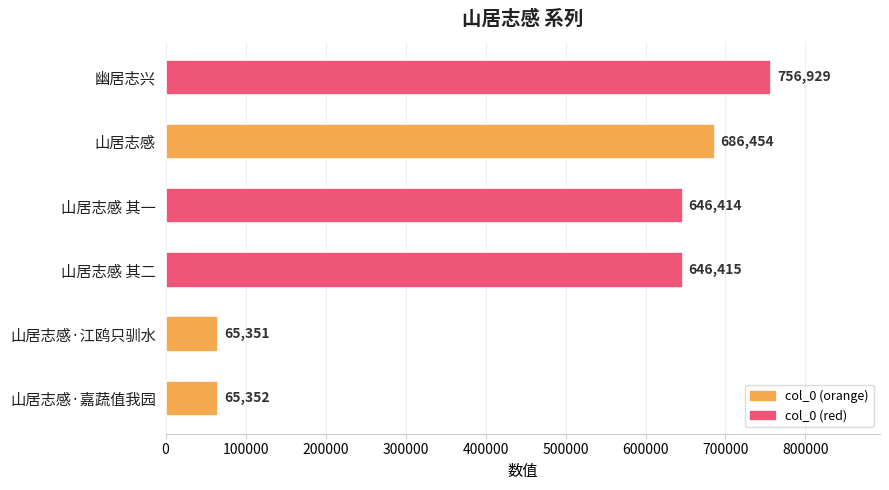

The value at 山居志感 is 1108741. True or false?

False